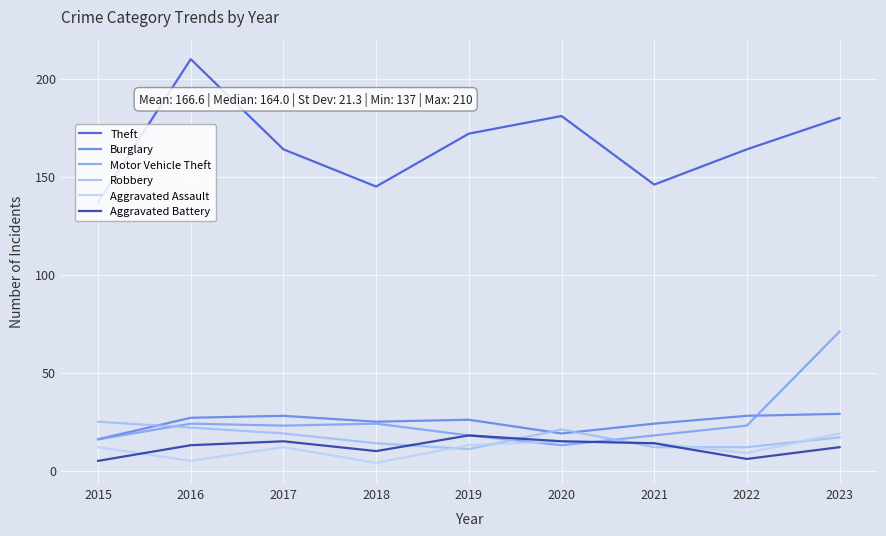

Reading left to right, list all the values displayed in this chart.

Theft: 137	210	164	145	172	181	146	164	180
Burglary: 16	27	28	25	26	19	24	28	29
Motor Vehicle Theft: 16	24	23	24	18	13	18	23	71
Robbery: 25	22	19	14	11	21	12	12	17
Aggravated Assault: 12	5	12	4	13	15	14	9	19
Aggravated Battery: 5	13	15	10	18	15	14	6	12